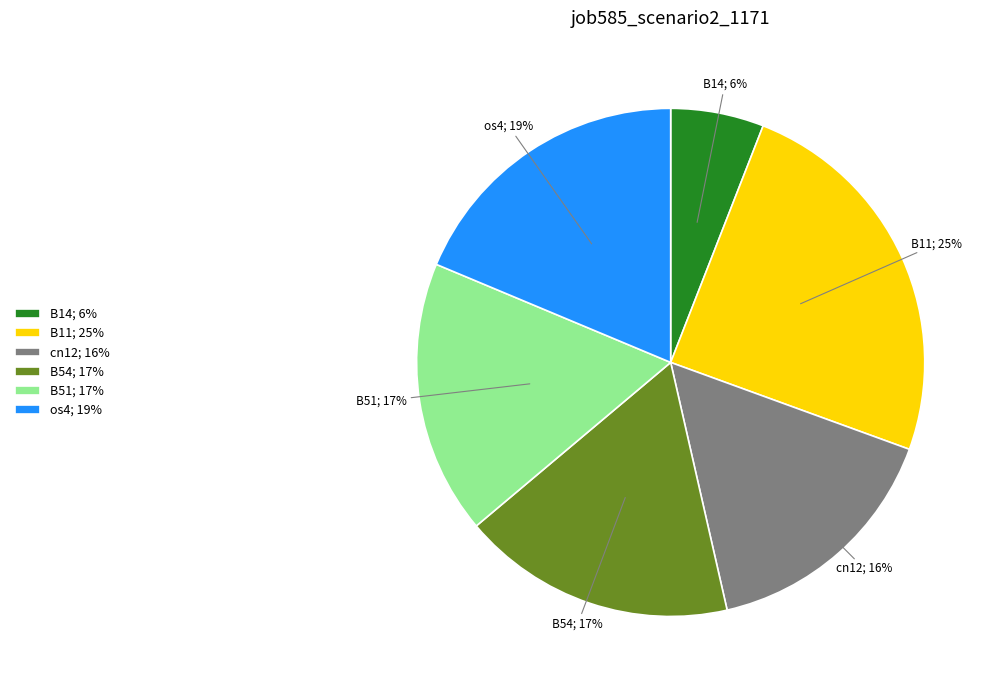

How many slices are in this pie chart?

6